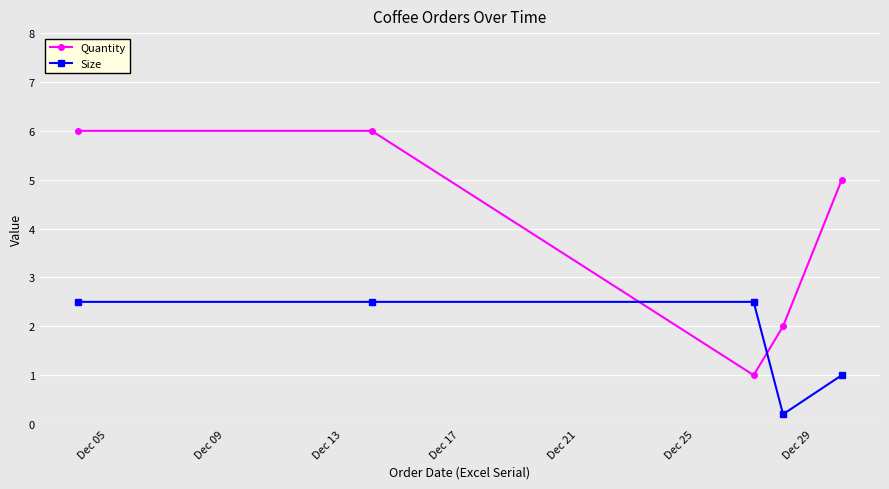

After their last crossing, which series has the higher values: Size or Quantity?

Quantity